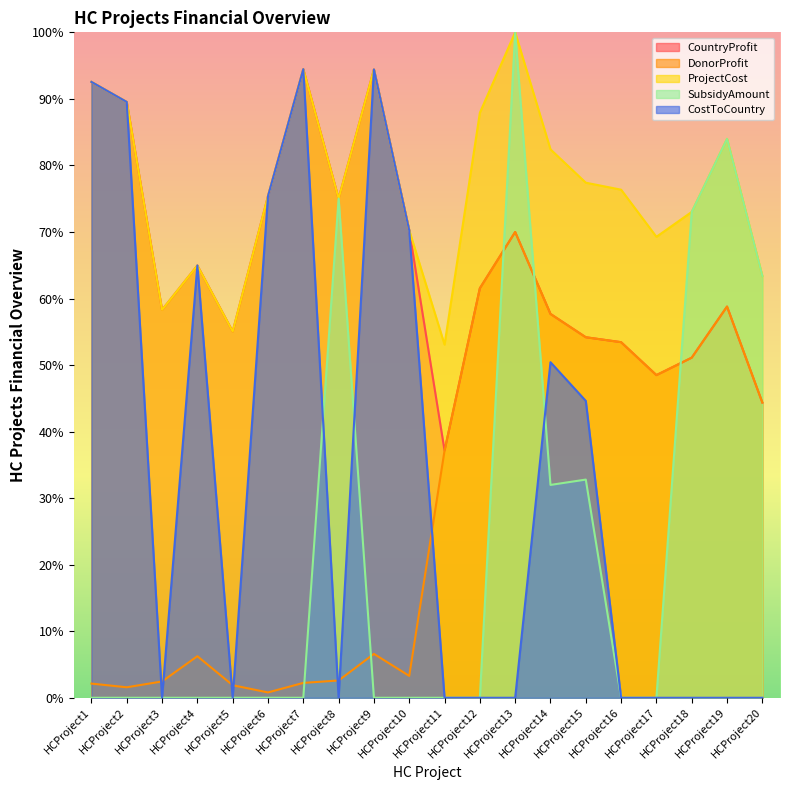

How many data points does each series have?

20